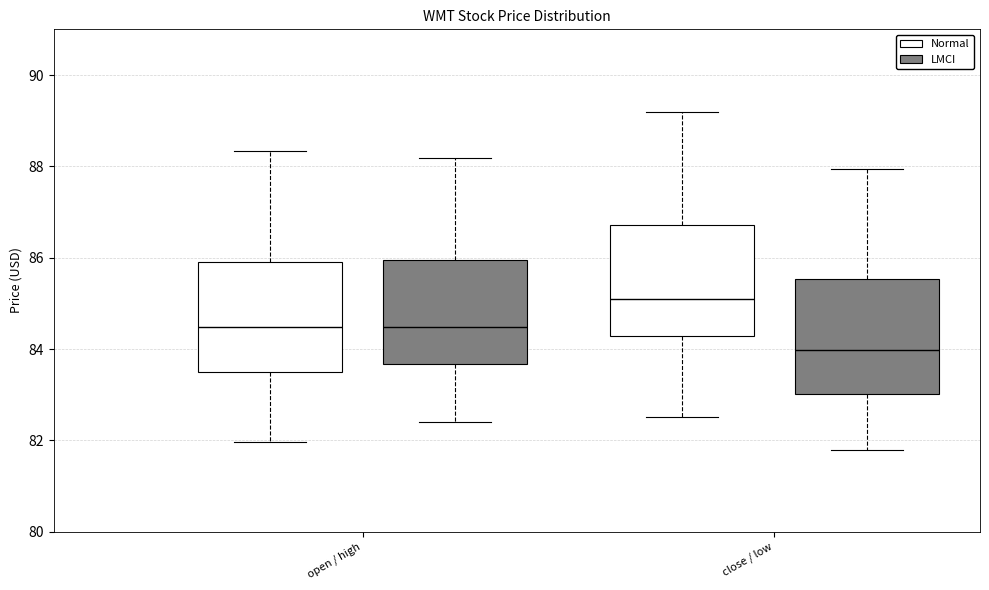

Which box's median line is the lowest?

close / low (LMCI)